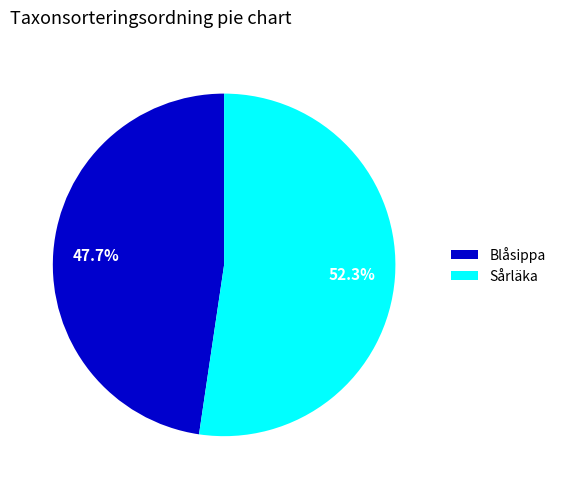

What is the majority slice?

Sårläka